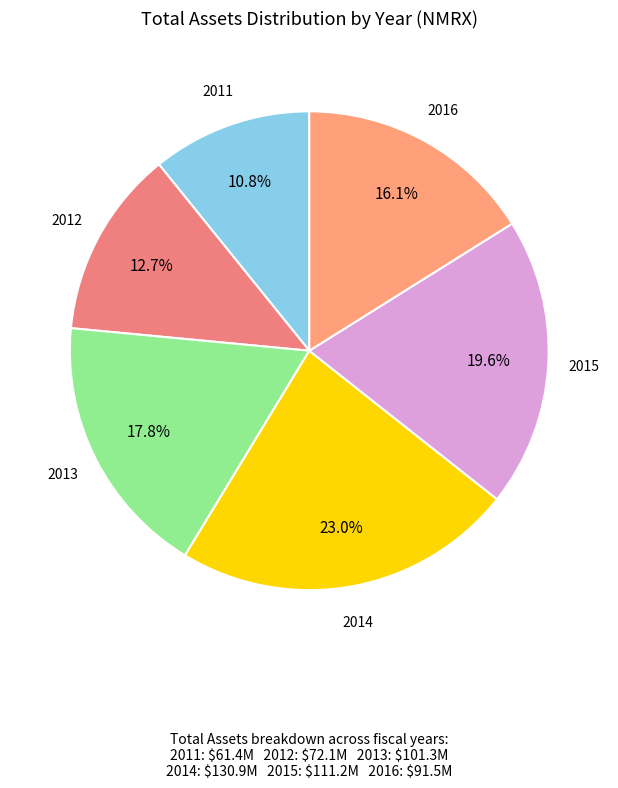

How much of the chart is everything except 2011?

89.2%